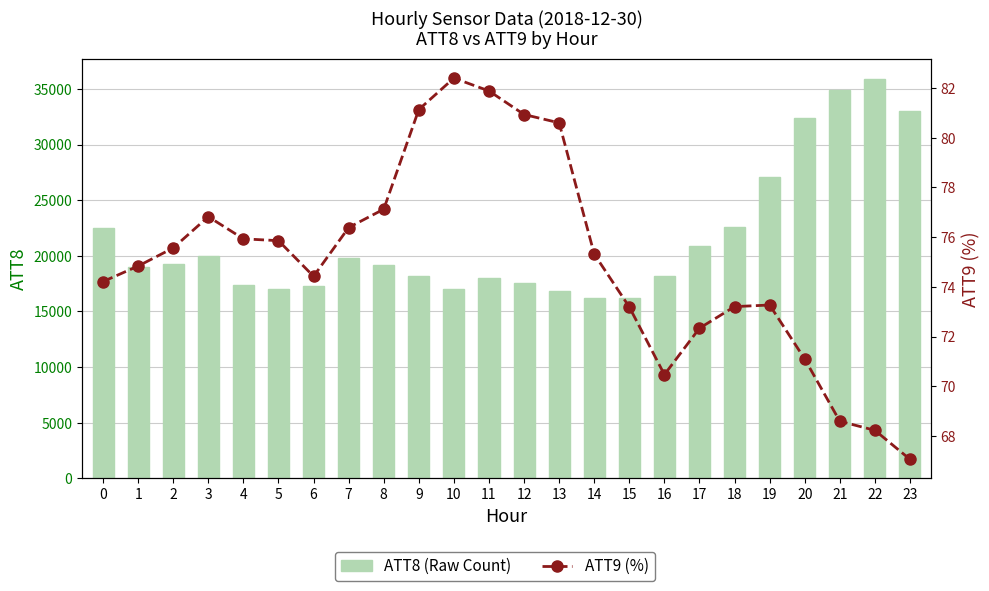

What is the average value of the ATT8 (Raw Count) series?

21520.8